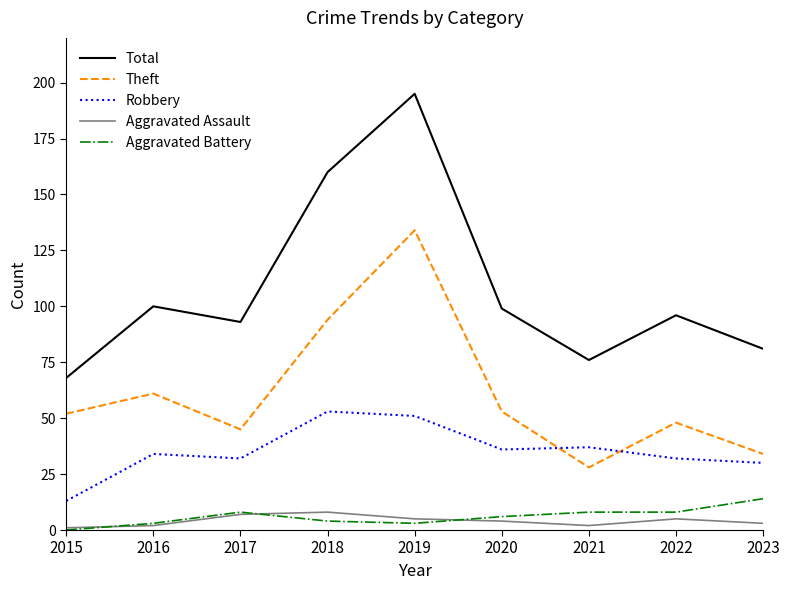

Does the chart display data point markers on the line(s)?

No